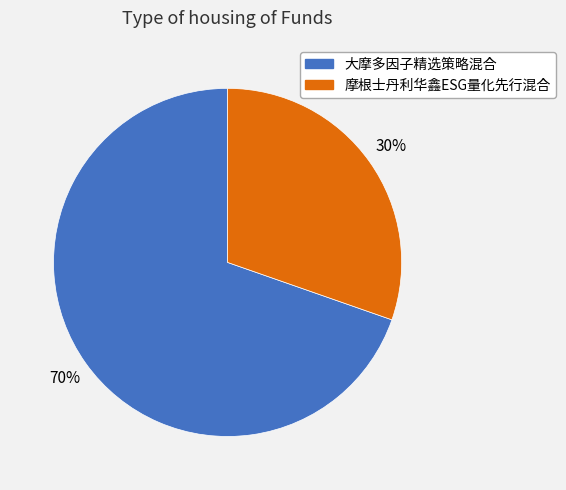

Between 摩根士丹利华鑫ESG量化先行混合 and 大摩多因子精选策略混合, which is larger?

大摩多因子精选策略混合